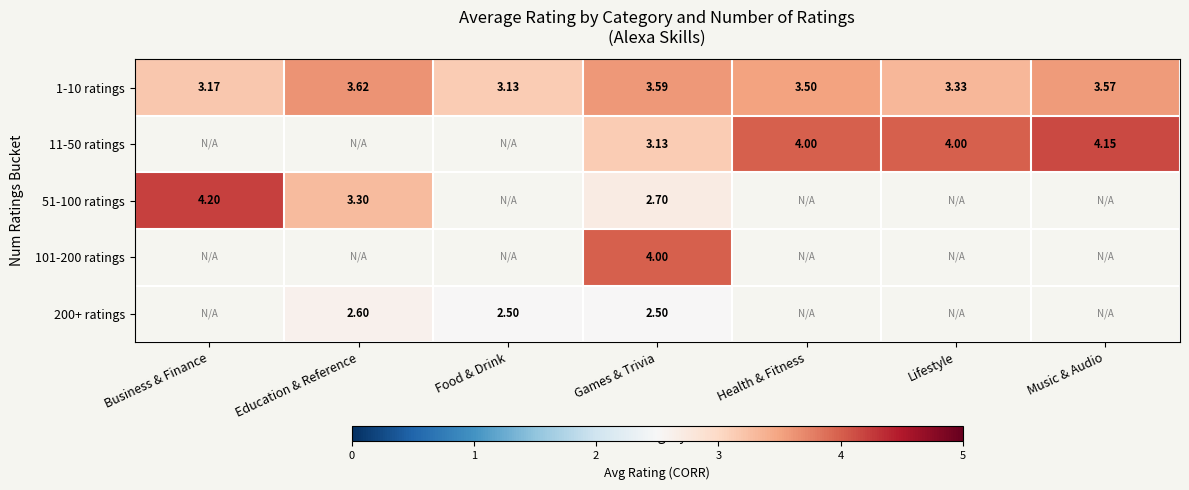

At which category does the chart reach its peak across all series?

Business & Finance